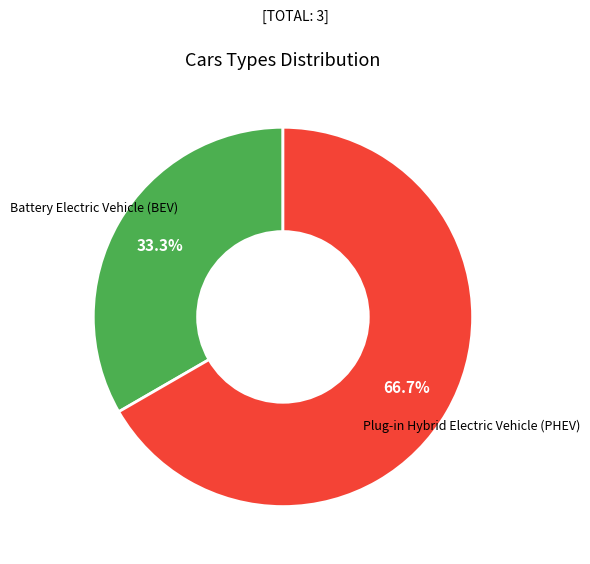

Is the sum of Battery Electric Vehicle (BEV) and Plug-in Hybrid Electric Vehicle (PHEV) greater than half?

Yes